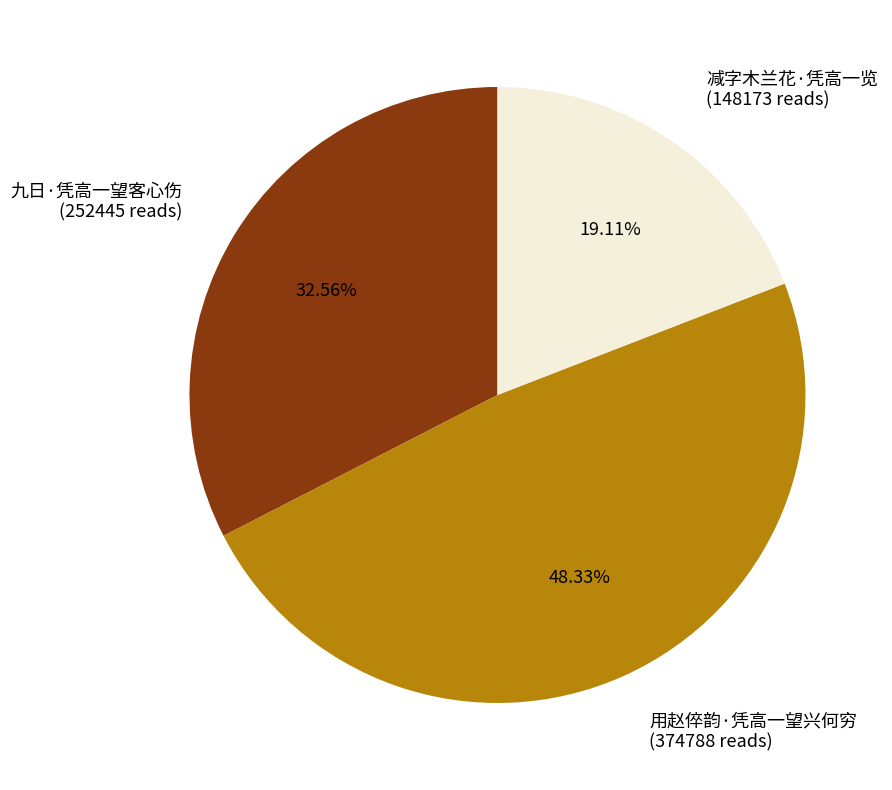

To the nearest percent, what portion does 减字木兰花·凭高一览 represent?

19%